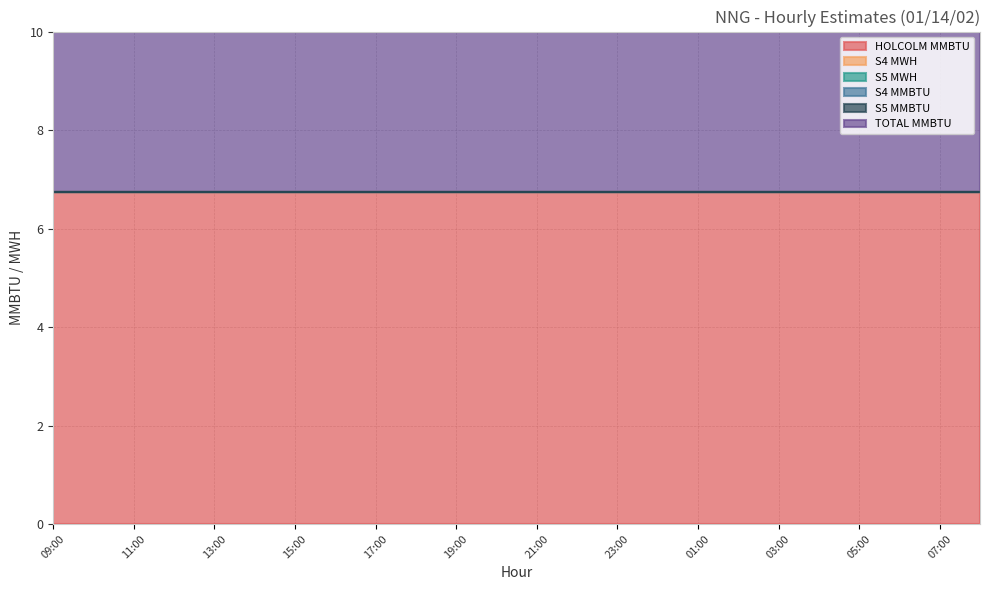

What is the total value across all series at 06:00?

13.5